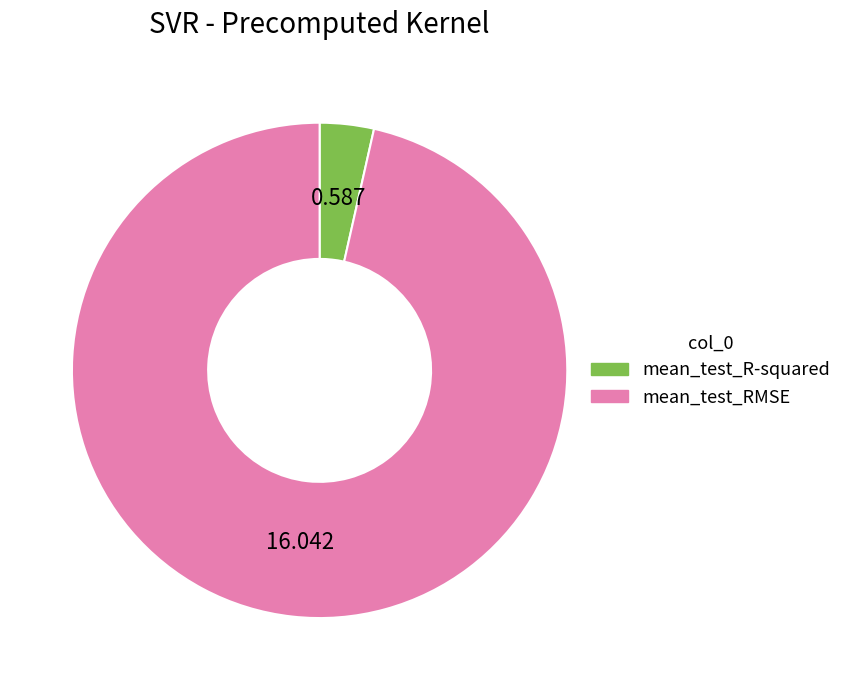

How many slices are in this pie chart?

2